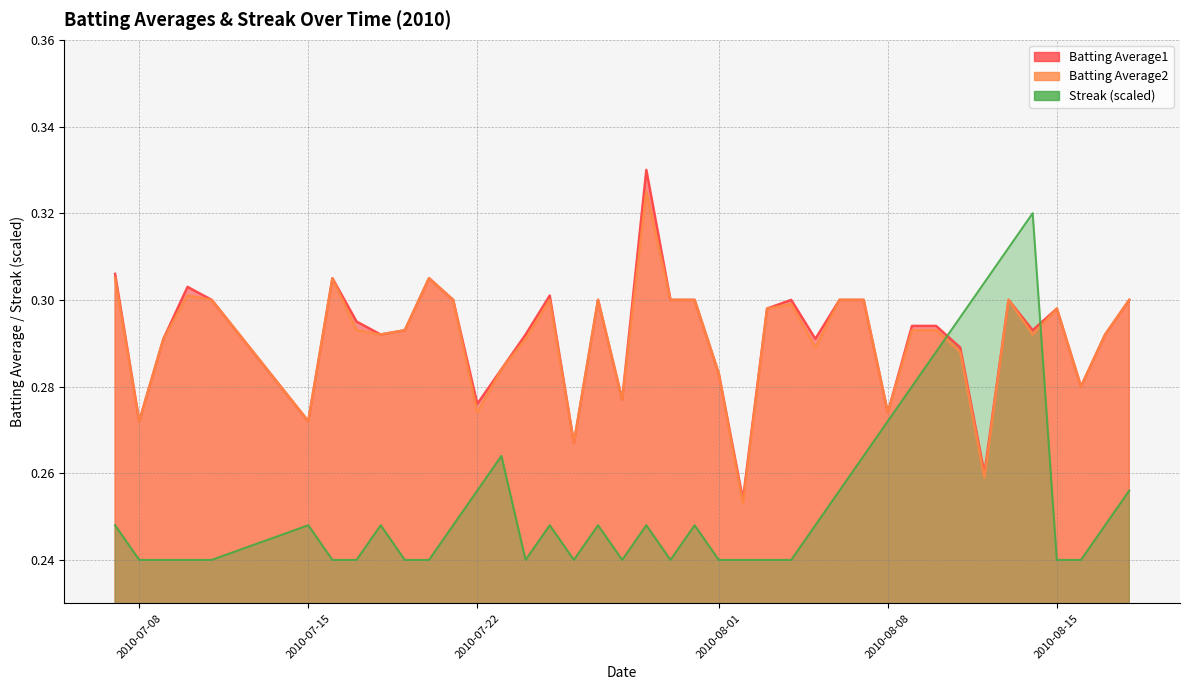

At which label does Batting Average2 reach its peak?

2010-07-29